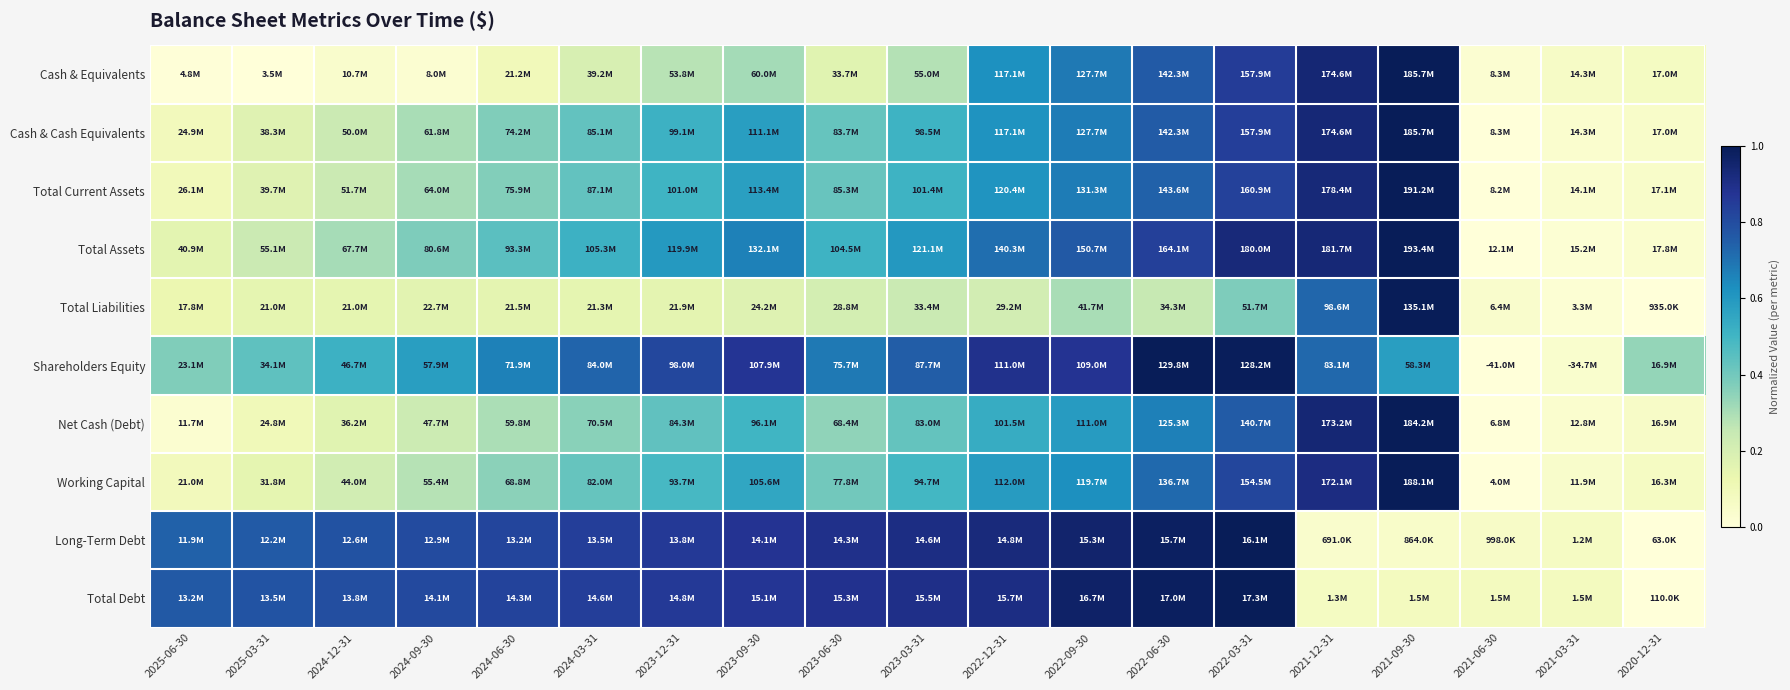

Which has a higher value, 2024-09-30 or 2025-03-31?

2024-09-30